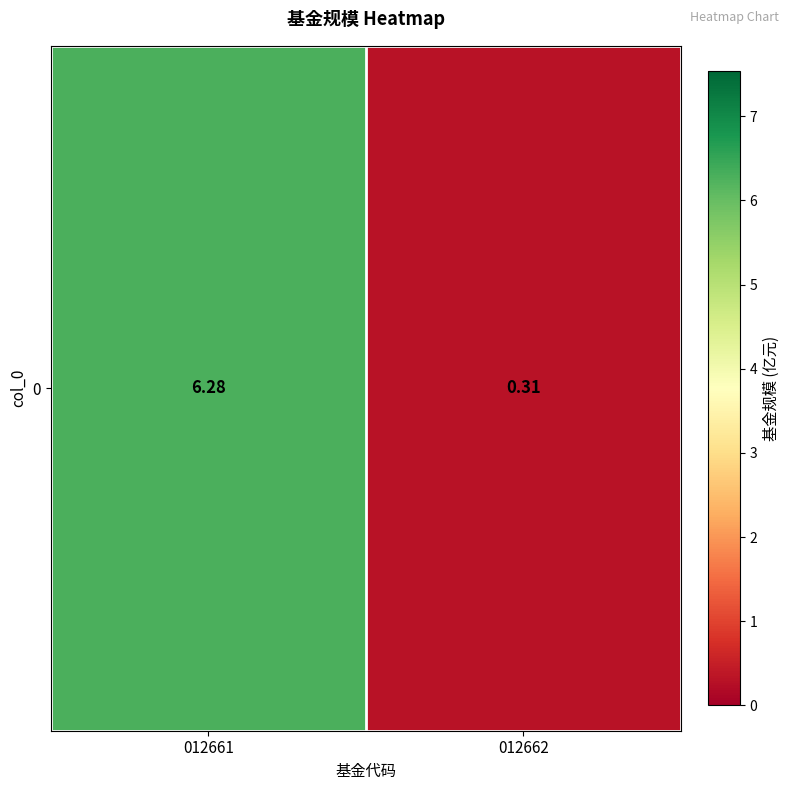

What is the average value?

3.3